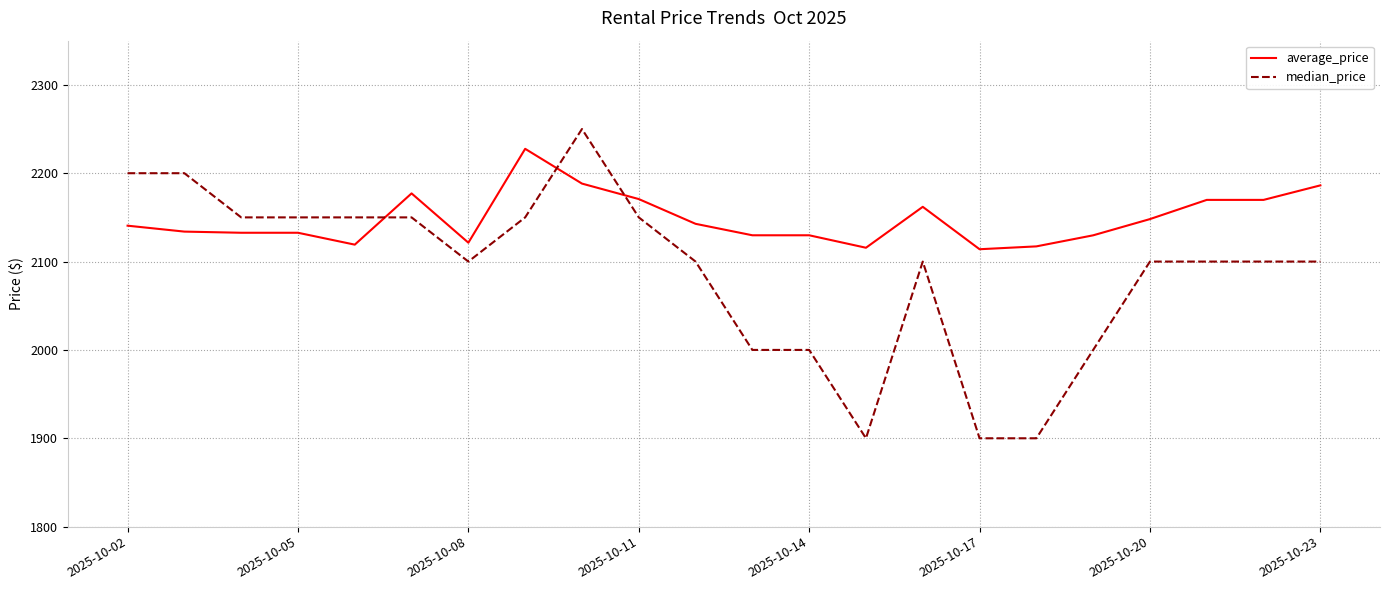

What is the maximum value for average_price?

2227.6